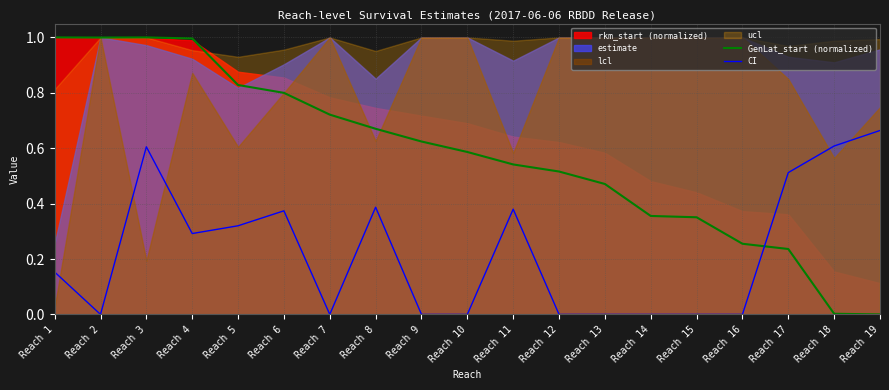

How many interior local valleys does the GenLat_start (normalized) series have?

1